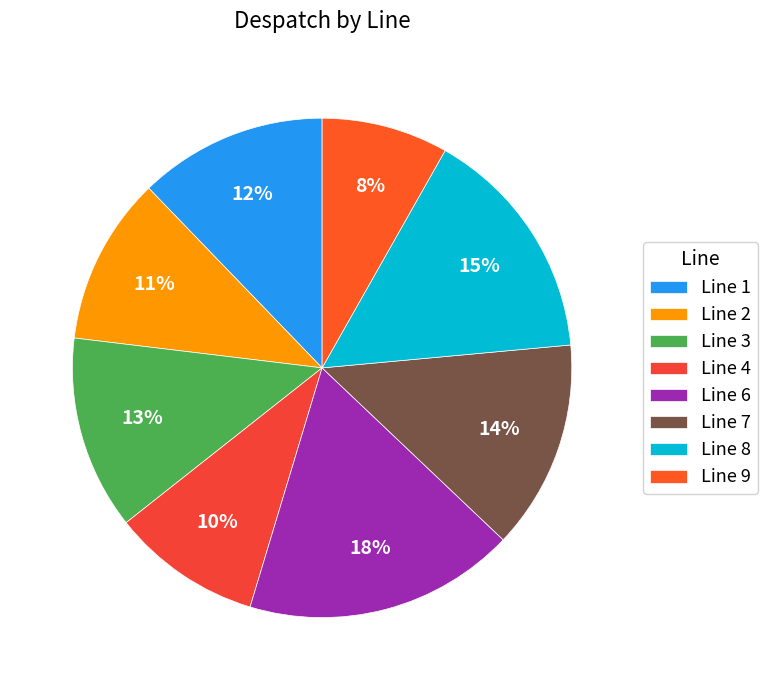

What percentage is the Line 2 slice, to the nearest percent?

11%